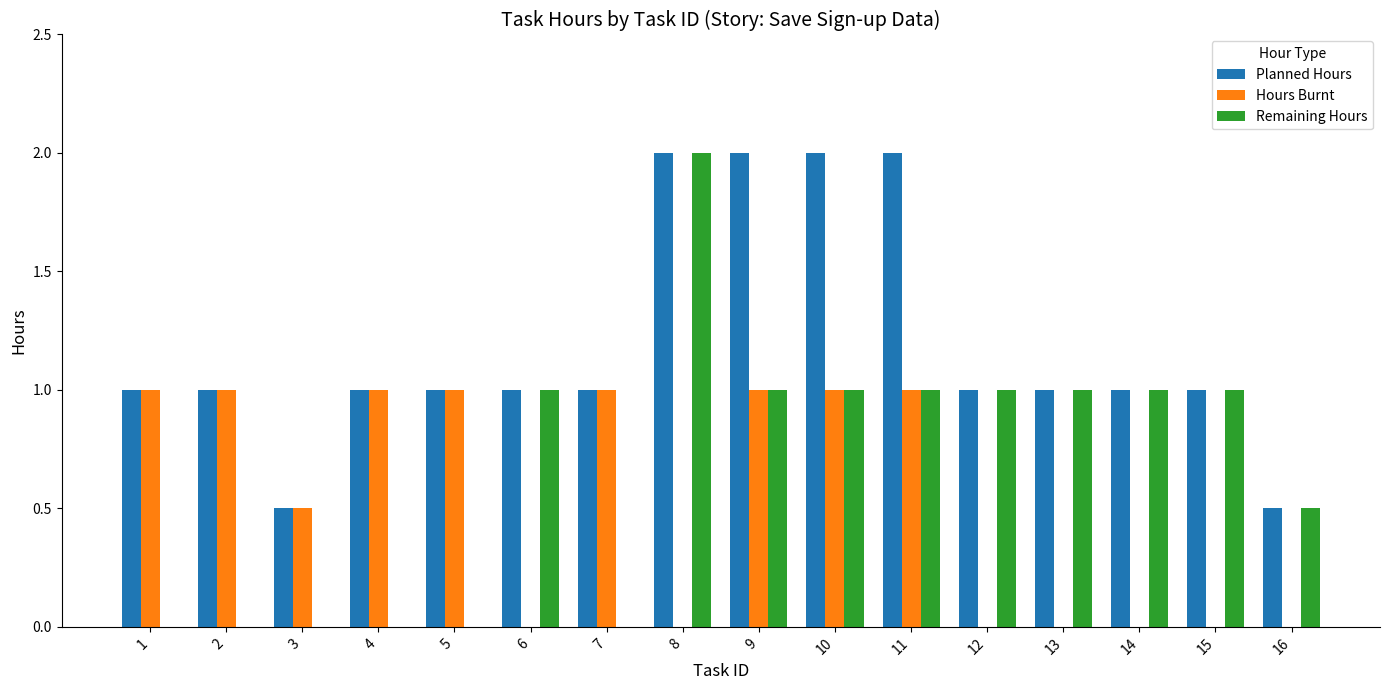

What is the total value across all series at 12?

2.0